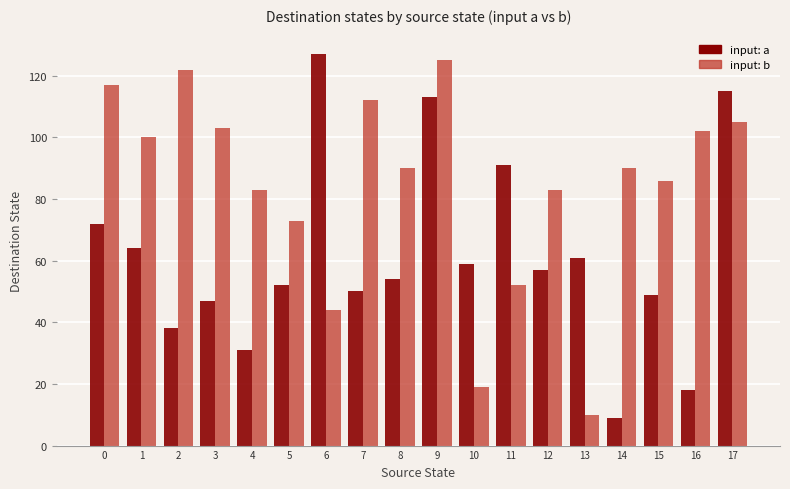

Which series has the largest total across all categories?

input: b